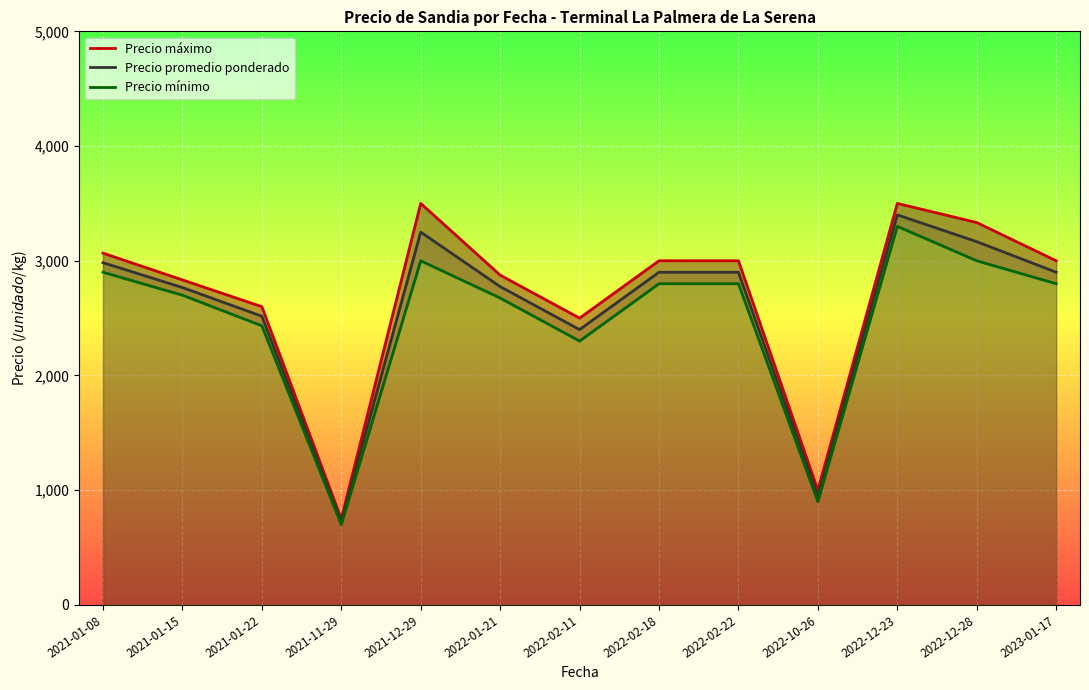

What is the total value across all series at 2022-02-22?

8700.0